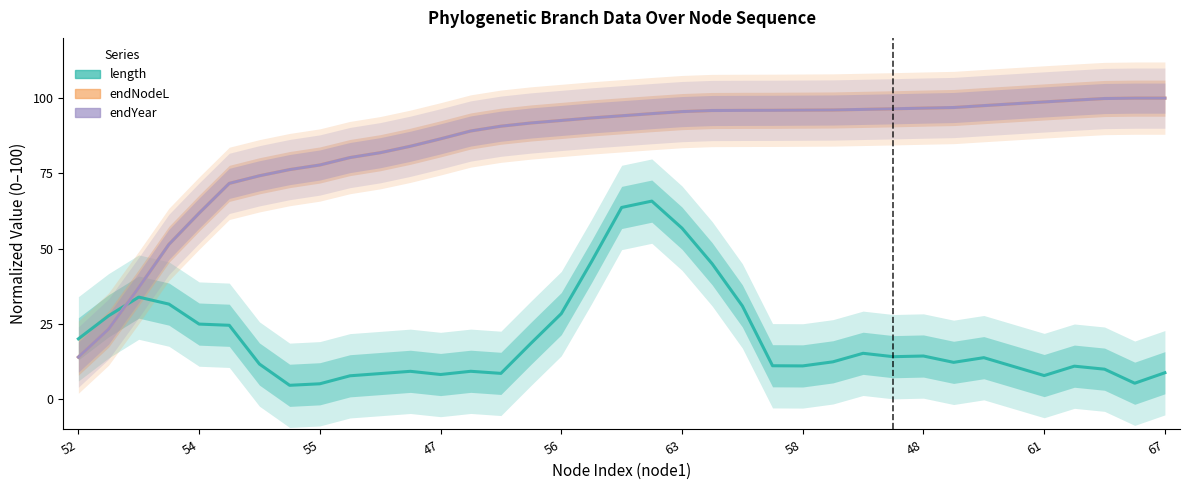

How many data points in endYear are above 94?

19